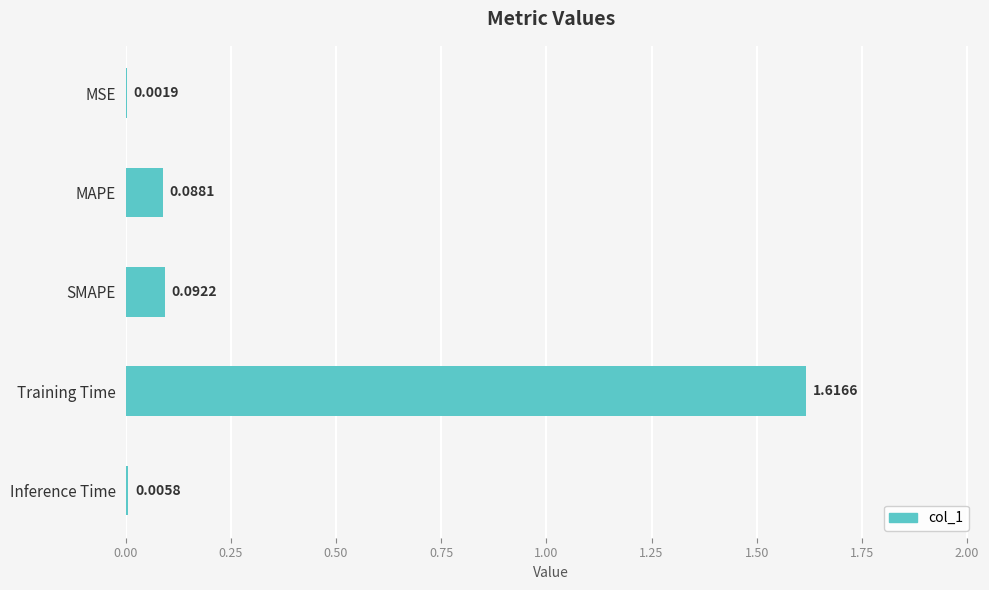

Which category has the highest value across all series?

Training Time